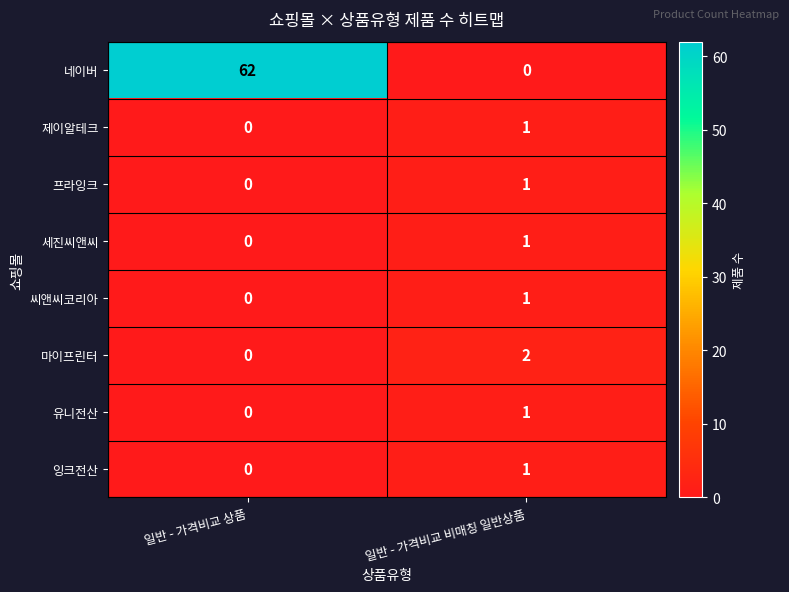

Which series changed the most between 일반 - 가격비교 상품 and 일반 - 가격비교 비매칭 일반상품?

네이버